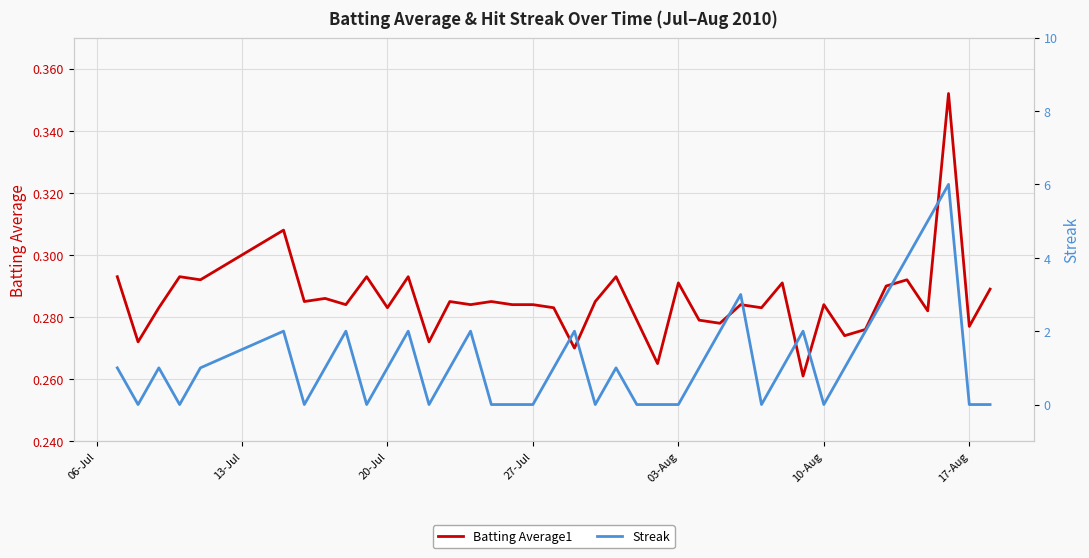

The value of Streak at 27-Jul is -2.5. True or false?

False